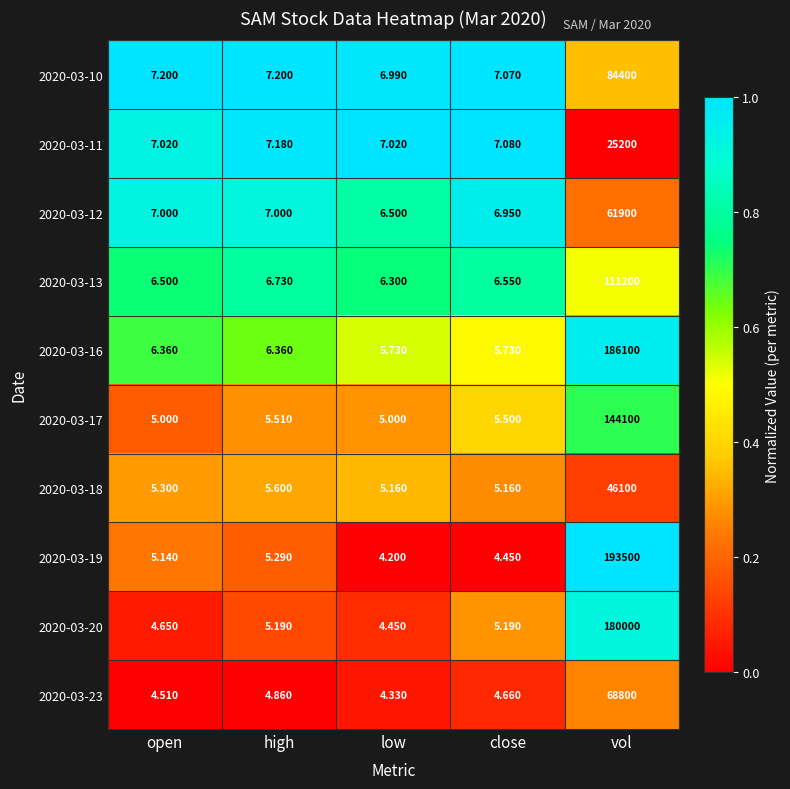

At which label is 2020-03-18 closest to 23052?

high